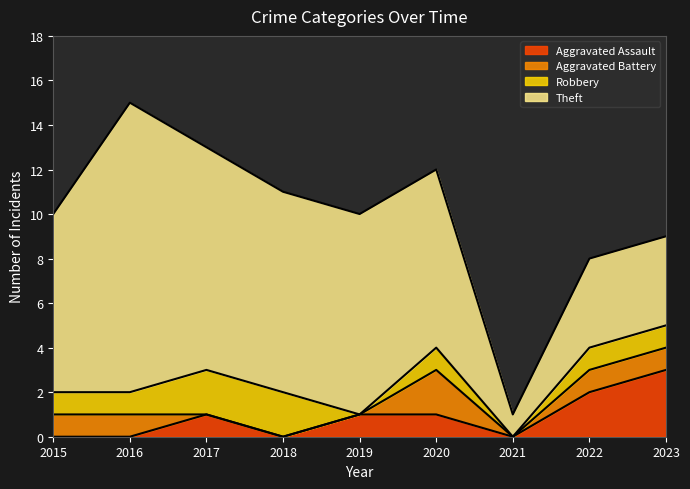

In Theft, how many points are lower than both neighbors (excluding endpoints)?

1